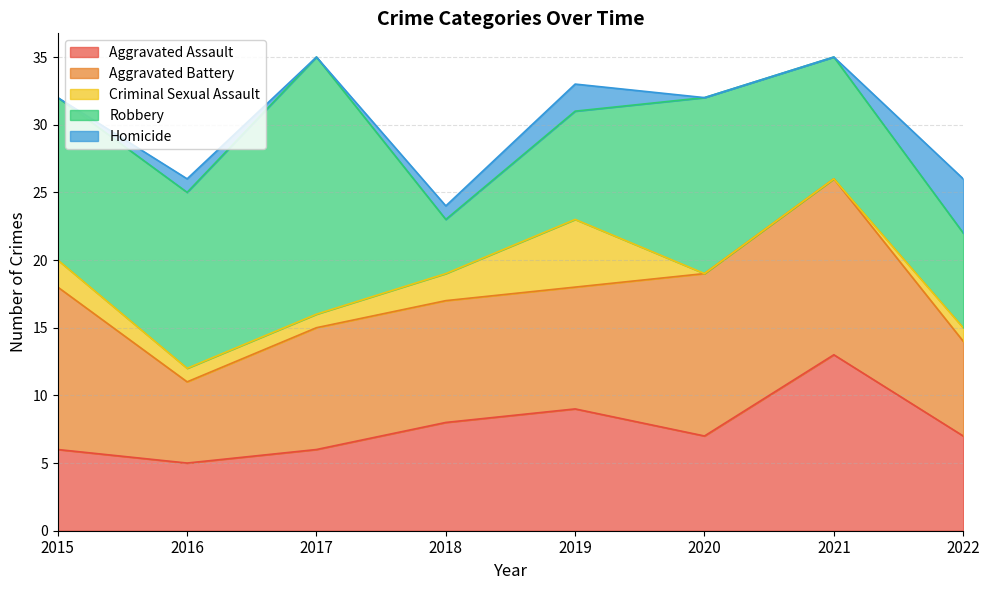

Where is Robbery nearest to the value 11?

2015